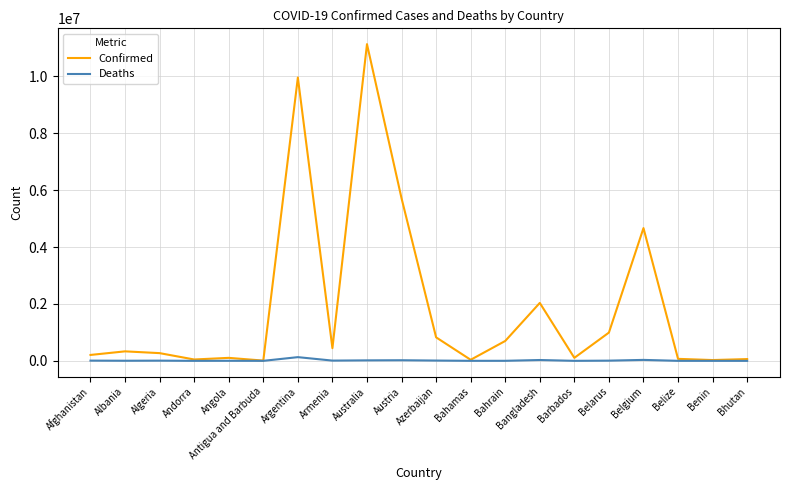

At how many categories does at least one series exceed 10532482?

1